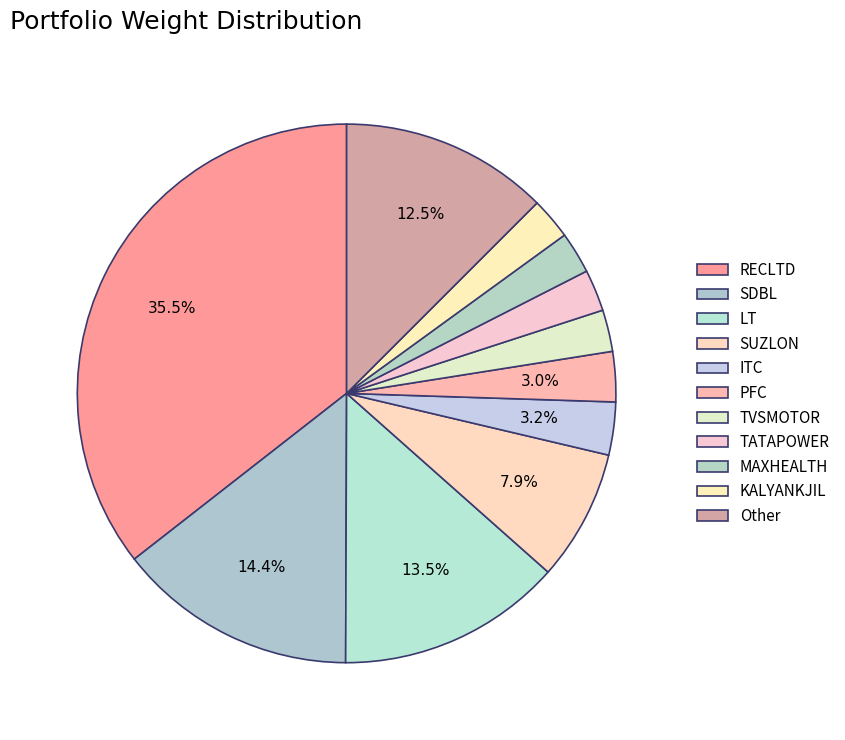

To the nearest percent, what percentage of the pie is LT?

14%